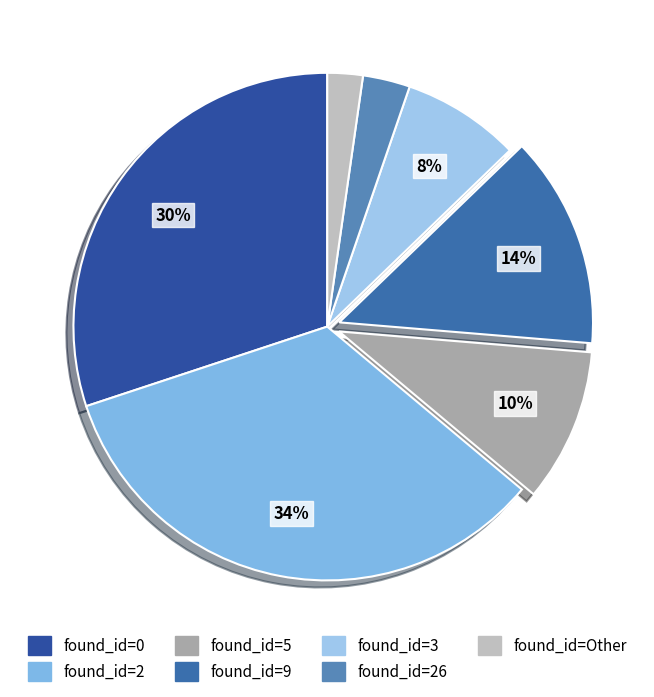

Count the number of slices in the pie.

7